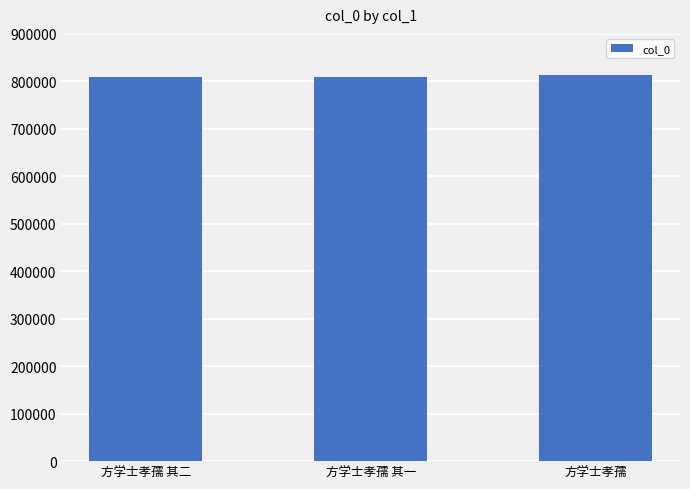

How many series are shown in this chart?

1